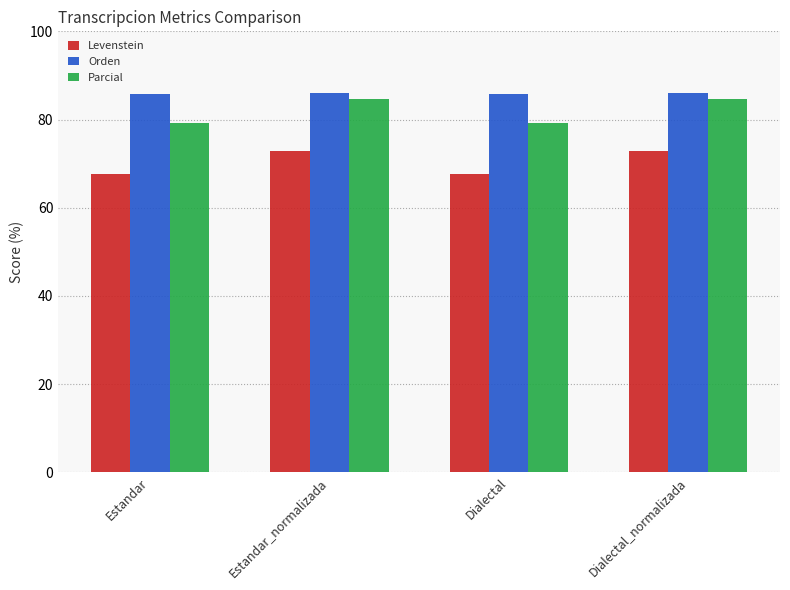

The value of Orden at Estandar is 140.4. True or false?

False